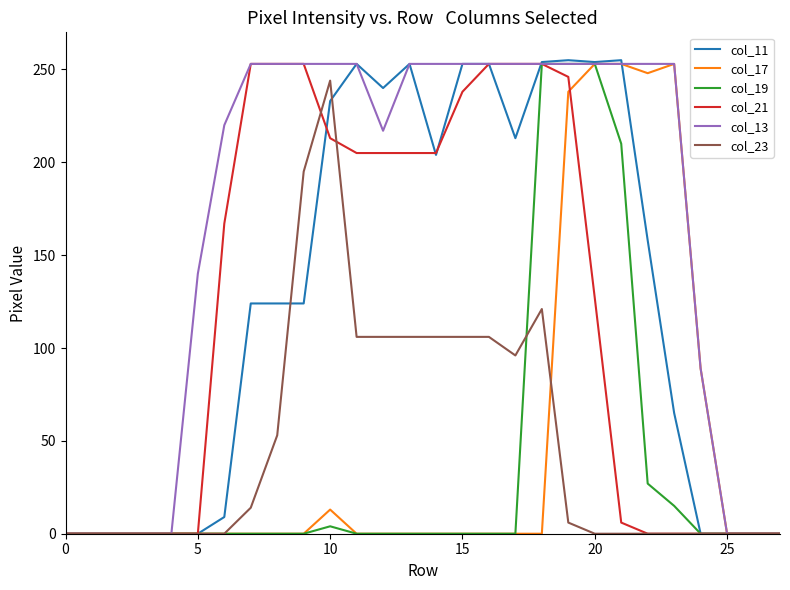

What is the average value of the col_21 series?

119